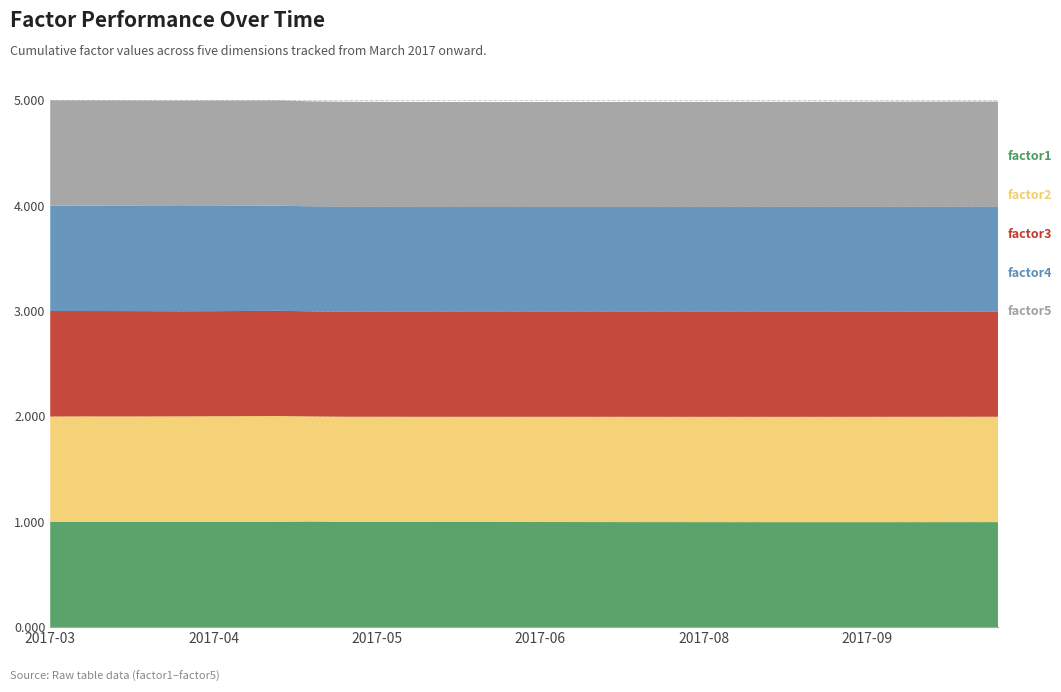

Reading left to right, what are all the values shown in this chart?

factor1: 2017-03-16=1.0	2017-03-24=1.0	2017-03-31=1.0	2017-04-07=1.0	2017-04-13=1.0	2017-04-21=1.0	2017-04-28=1.0	2017-05-05=1.0	2017-05-11=1.0	2017-05-19=1.0	2017-05-26=1.0	2017-06-02=1.0	2017-06-09=1.0	2017-06-16=1.0	2017-06-23=1.0	2017-06-30=1.0	2017-07-07=1.0	2017-07-14=1.0	2017-07-21=1.0	2017-07-28=1.0	2017-08-04=1.0	2017-08-11=1.0	2017-08-18=1.0	2017-08-25=1.0	2017-09-01=1.0	2017-09-08=1.0	2017-09-15=1.0	2017-09-22=1.0	2017-09-29=1.0	2017-10-06=1.0
factor2: 2017-03-16=1.0	2017-03-24=1.0	2017-03-31=1.0	2017-04-07=1.0	2017-04-13=1.0	2017-04-21=1.0	2017-04-28=1.0	2017-05-05=1.0	2017-05-11=1.0	2017-05-19=1.0	2017-05-26=1.0	2017-06-02=1.0	2017-06-09=1.0	2017-06-16=1.0	2017-06-23=1.0	2017-06-30=1.0	2017-07-07=1.0	2017-07-14=1.0	2017-07-21=1.0	2017-07-28=1.0	2017-08-04=1.0	2017-08-11=1.0	2017-08-18=1.0	2017-08-25=1.0	2017-09-01=1.0	2017-09-08=1.0	2017-09-15=1.0	2017-09-22=1.0	2017-09-29=1.0	2017-10-06=1.0
factor3: 2017-03-16=1.0	2017-03-24=1.0	2017-03-31=1.0	2017-04-07=1.0	2017-04-13=1.0	2017-04-21=1.0	2017-04-28=1.0	2017-05-05=1.0	2017-05-11=1.0	2017-05-19=1.0	2017-05-26=1.0	2017-06-02=1.0	2017-06-09=1.0	2017-06-16=1.0	2017-06-23=1.0	2017-06-30=1.0	2017-07-07=1.0	2017-07-14=1.0	2017-07-21=1.0	2017-07-28=1.0	2017-08-04=1.0	2017-08-11=1.0	2017-08-18=1.0	2017-08-25=1.0	2017-09-01=1.0	2017-09-08=1.0	2017-09-15=1.0	2017-09-22=1.0	2017-09-29=1.0	2017-10-06=1.0
factor4: 2017-03-16=1.0	2017-03-24=1.0	2017-03-31=1.0	2017-04-07=1.0	2017-04-13=1.0	2017-04-21=1.0	2017-04-28=1.0	2017-05-05=1.0	2017-05-11=1.0	2017-05-19=1.0	2017-05-26=1.0	2017-06-02=1.0	2017-06-09=1.0	2017-06-16=1.0	2017-06-23=1.0	2017-06-30=1.0	2017-07-07=1.0	2017-07-14=1.0	2017-07-21=1.0	2017-07-28=1.0	2017-08-04=1.0	2017-08-11=1.0	2017-08-18=1.0	2017-08-25=1.0	2017-09-01=1.0	2017-09-08=1.0	2017-09-15=1.0	2017-09-22=1.0	2017-09-29=1.0	2017-10-06=1.0
factor5: 2017-03-16=1.0	2017-03-24=1.0	2017-03-31=1.0	2017-04-07=1.0	2017-04-13=1.0	2017-04-21=1.0	2017-04-28=1.0	2017-05-05=1.0	2017-05-11=1.0	2017-05-19=1.0	2017-05-26=1.0	2017-06-02=1.0	2017-06-09=1.0	2017-06-16=1.0	2017-06-23=1.0	2017-06-30=1.0	2017-07-07=1.0	2017-07-14=1.0	2017-07-21=1.0	2017-07-28=1.0	2017-08-04=1.0	2017-08-11=1.0	2017-08-18=1.0	2017-08-25=1.0	2017-09-01=1.0	2017-09-08=1.0	2017-09-15=1.0	2017-09-22=1.0	2017-09-29=1.0	2017-10-06=1.0